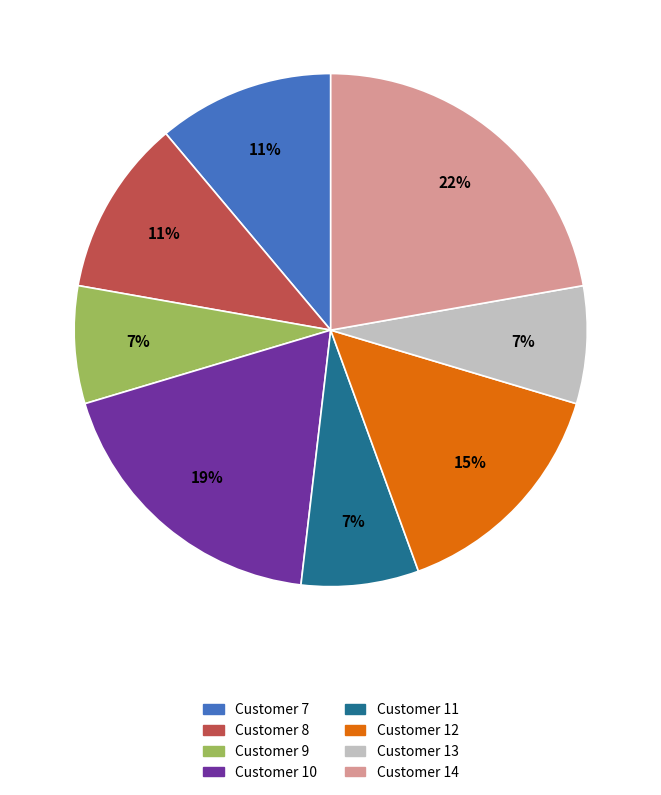

To the nearest percent, what is the average slice percentage?

12%